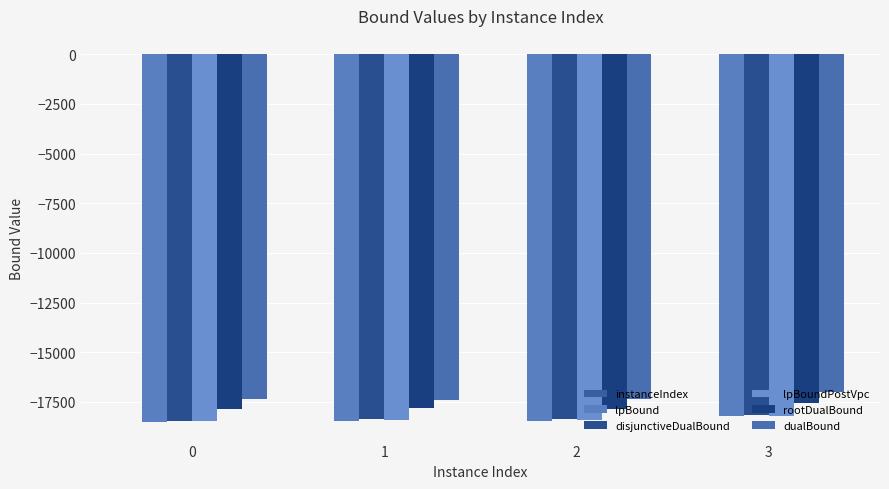

Reading left to right, transcribe all the data shown in this chart.

instanceIndex: 0=0.0	1=1.0	2=2.0	3=3.0
lpBound: 0=-18525.8	1=-18467.4	2=-18479.7	3=-18233.4
disjunctiveDualBound: 0=-18442.0	1=-18389.9	2=-18373.3	3=-18150.9
lpBoundPostVpc: 0=-18460.7	1=-18437.8	2=-18412.8	3=-18233.4
rootDualBound: 0=-17877.5	1=-17788.5	2=-17851.8	3=-17583.9
dualBound: 0=-17381.0	1=-17398.0	2=-17339.0	3=-16999.0